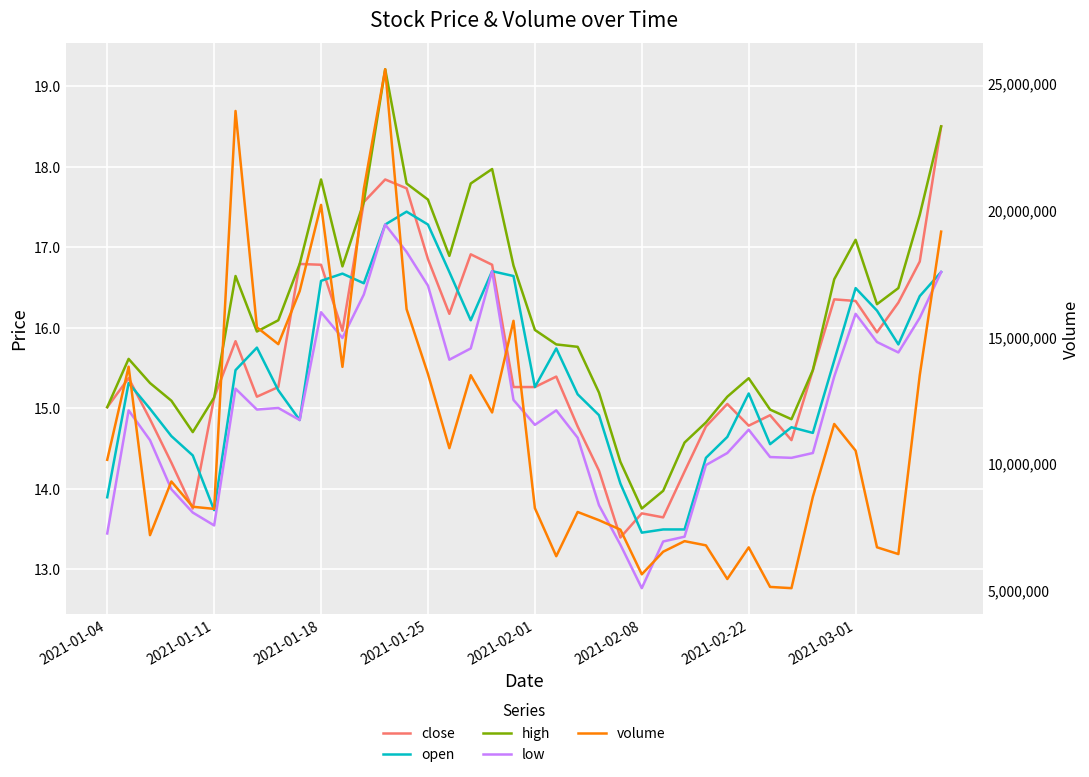

How many lines are shown in the chart?

5